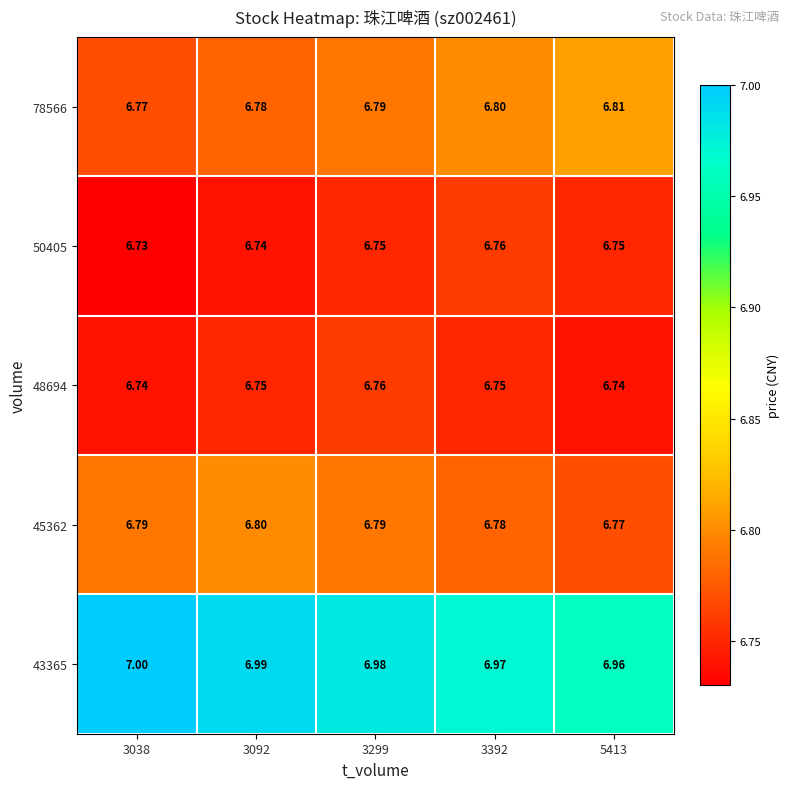

Is the value of 45362 at 3299 greater than the value of 50405 at 5413?

Yes